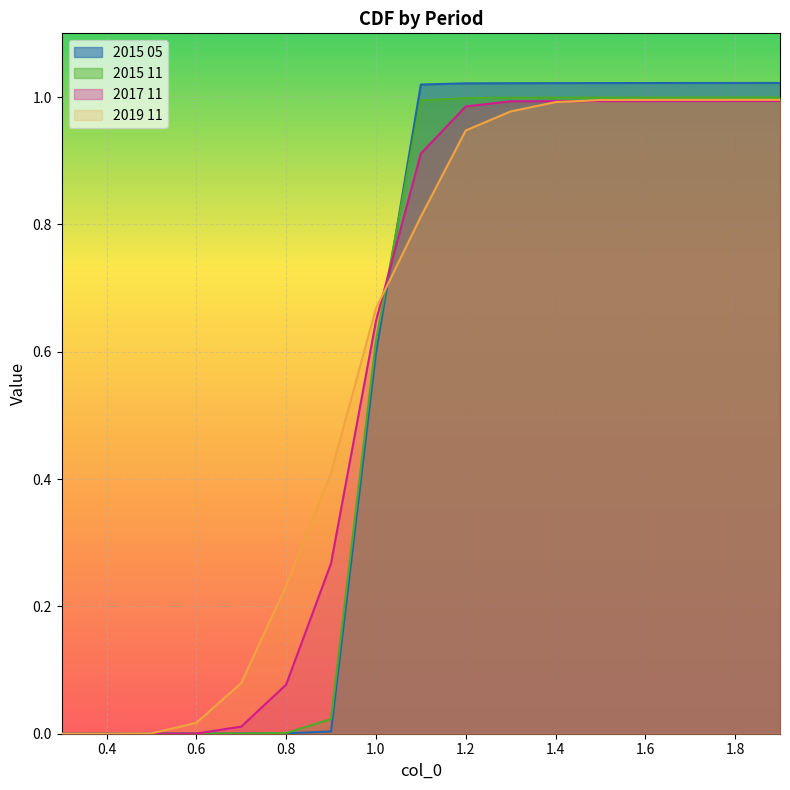

Between which two adjacent categories do 2015 05 and 2017 11 first intersect?

1.0 and 1.1